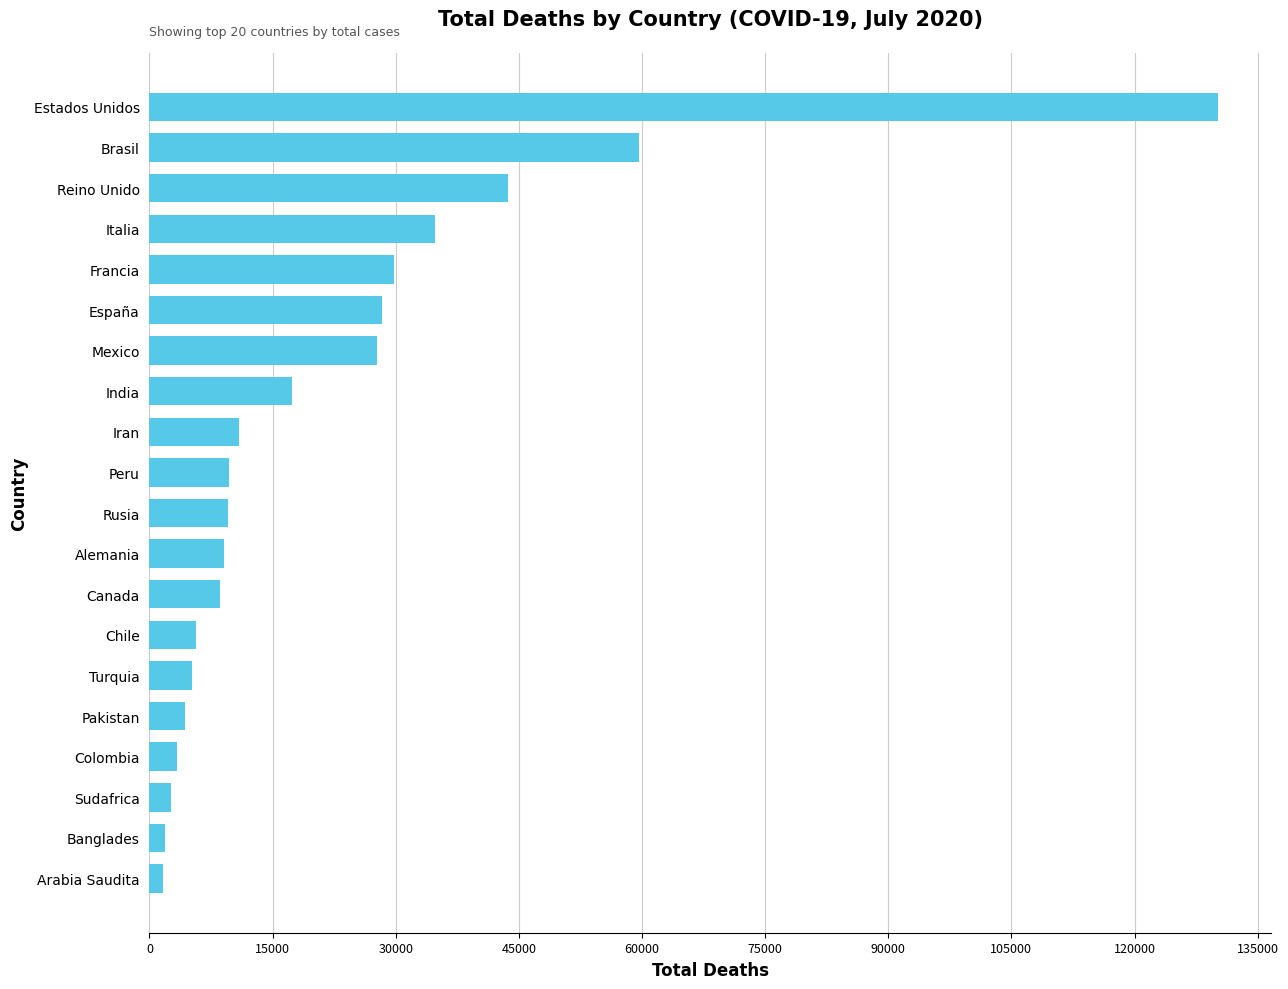

Is it true that the value at Iran is 10958?

True